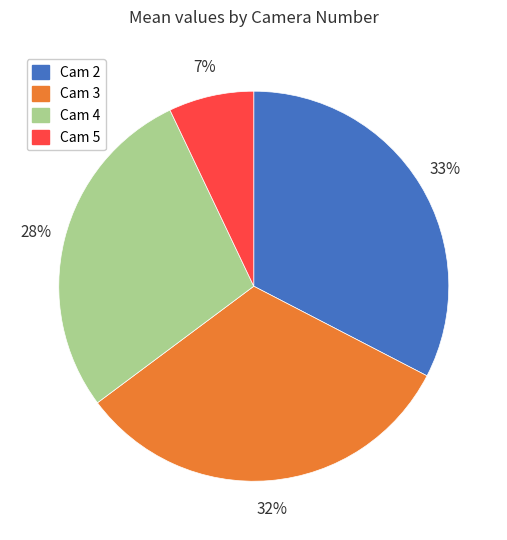

To the nearest percent, what is the difference between the largest and smallest slice percentages?

26%